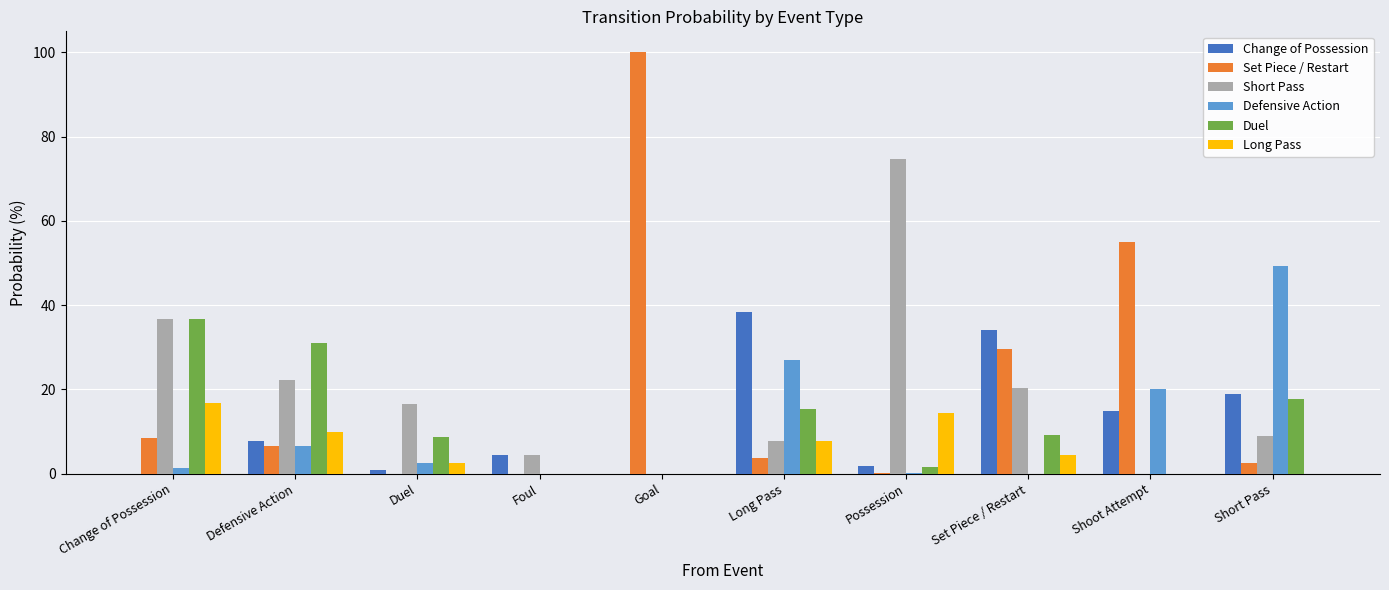

Which series has the largest range (max minus min)?

Set Piece / Restart